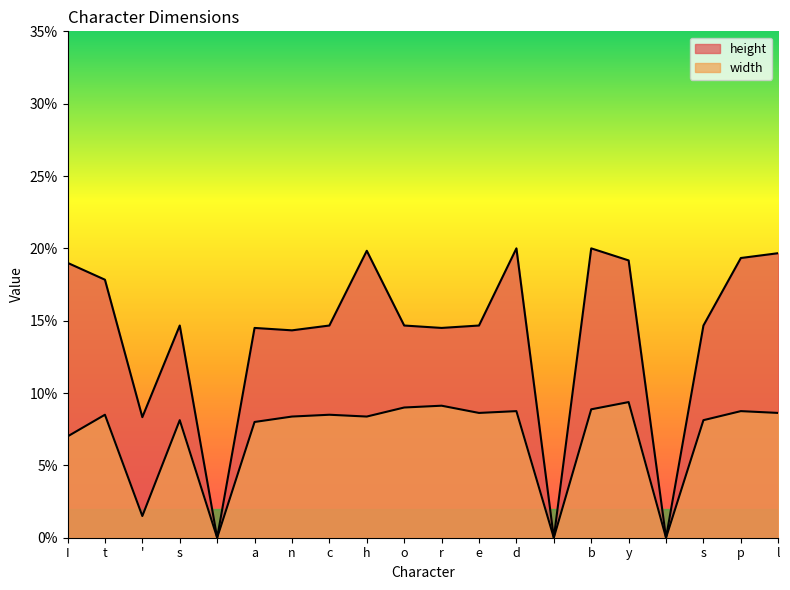

What is the value of the width point at the 12th from the left?

0.1